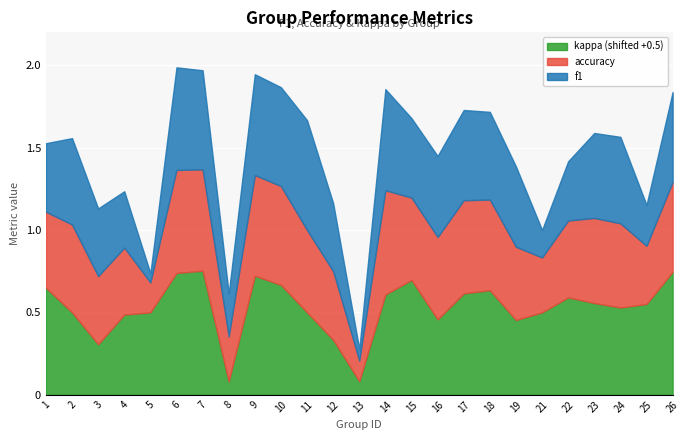

At which label does f1 reach its minimum?

5